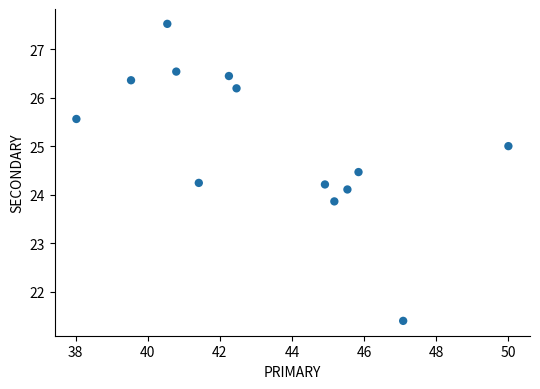

What is the range of Y values (max minus min)?

6.1